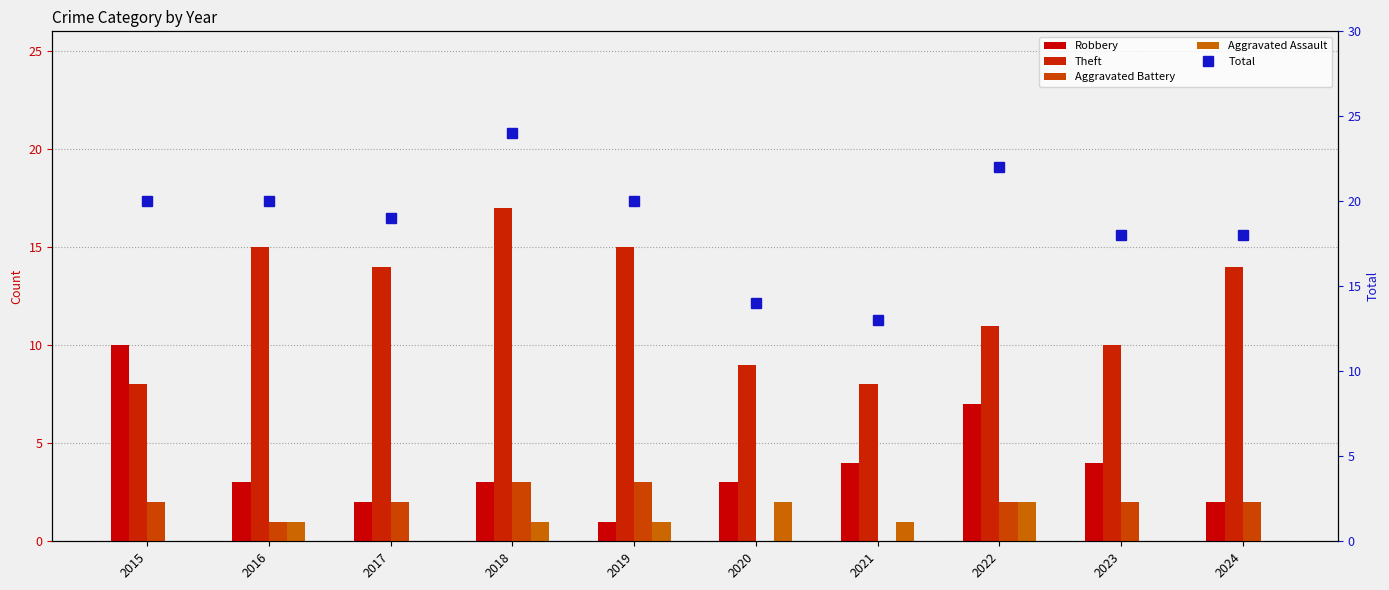

Where is Aggravated Assault nearest to the value 1?

2016